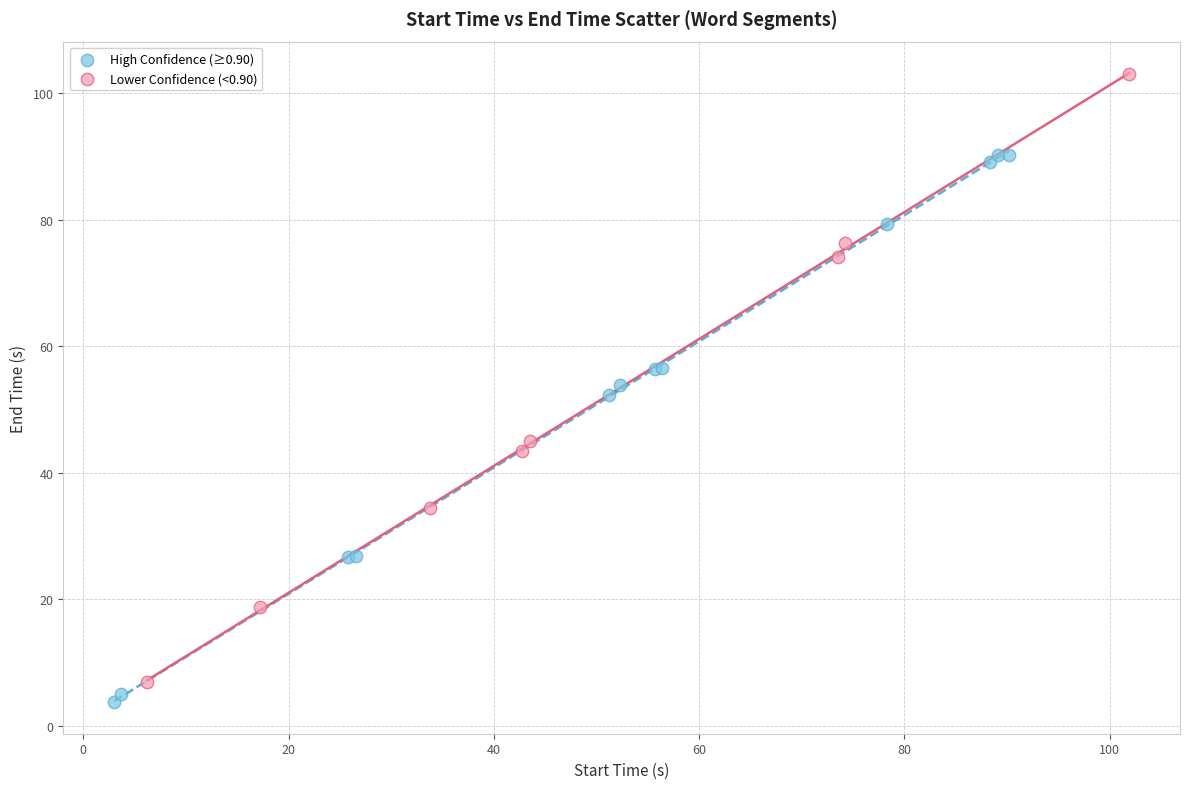

Which series reaches the maximum Y coordinate?

Lower Confidence (<0.90)